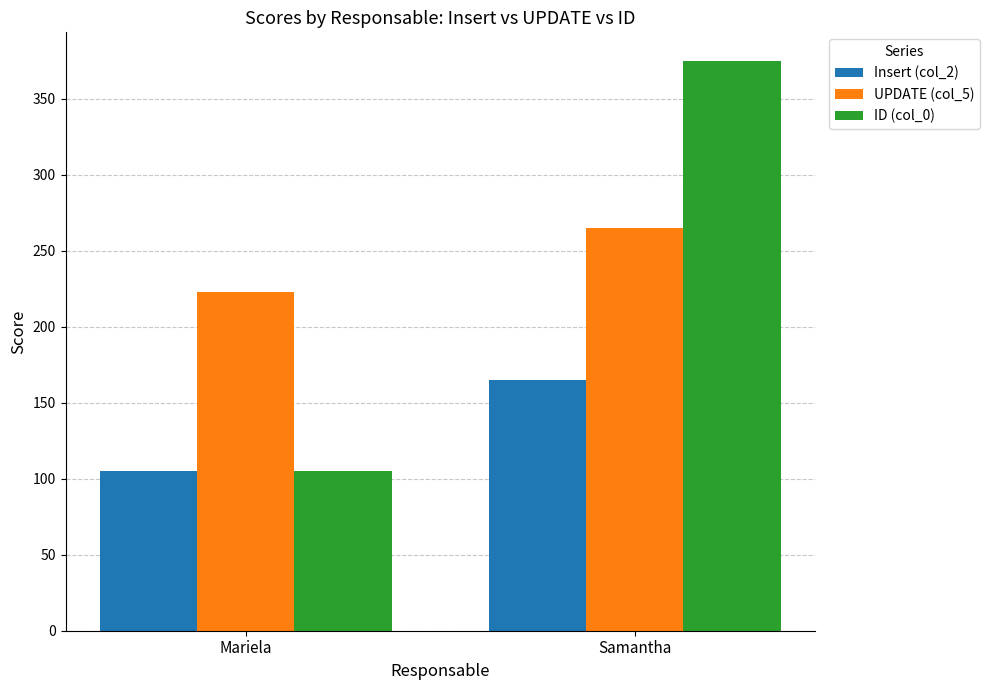

What is the lowest value of the Insert (col_2) series?

105